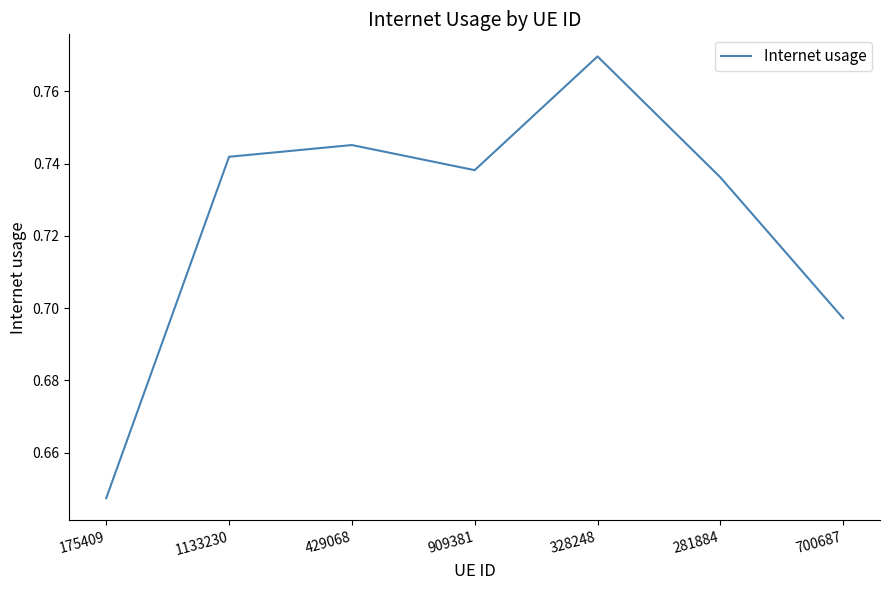

How many series are shown in this chart?

1